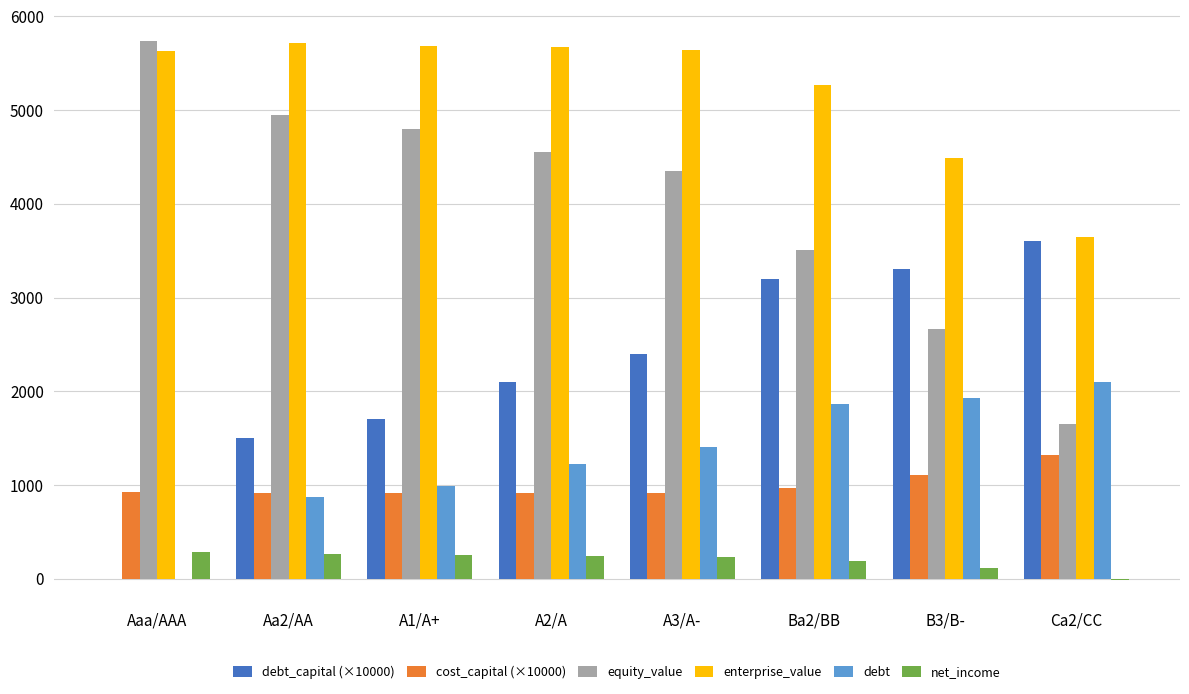

Is the value of net_income at Aaa/AAA greater than the value of cost_capital (×10000) at A1/A+?

No